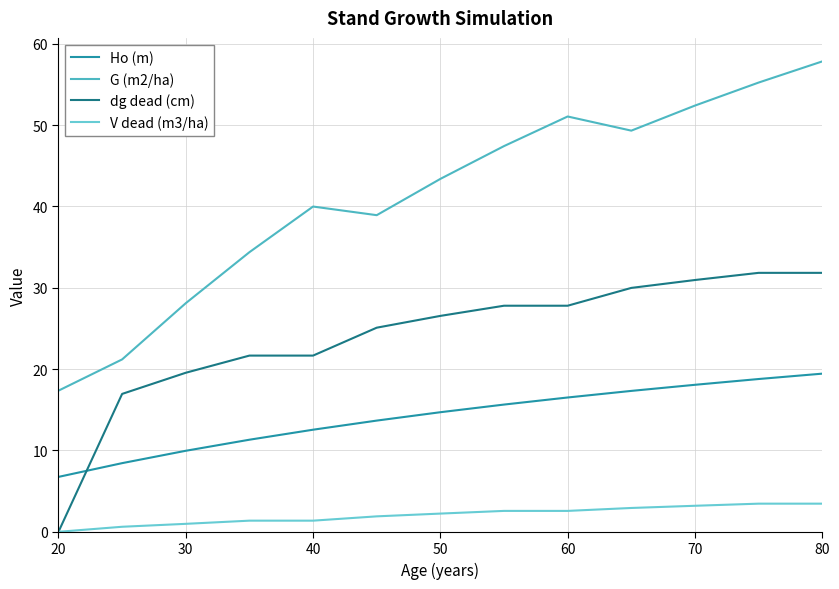

Does the chart display data point markers on the line(s)?

No